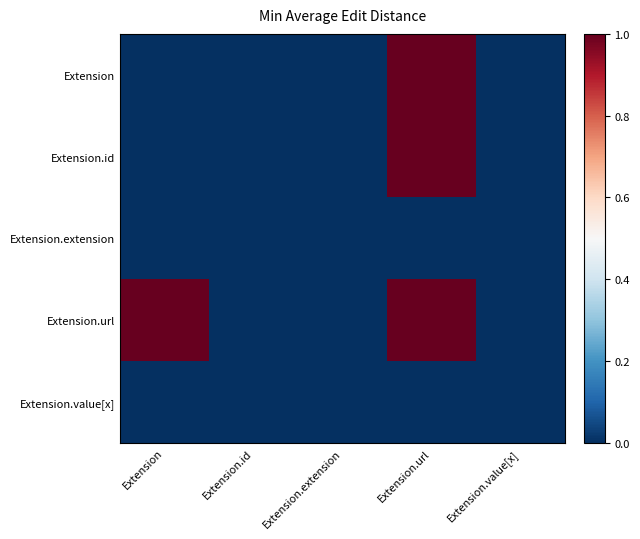

Between Extension.url and Extension.id, which is larger?

Extension.url